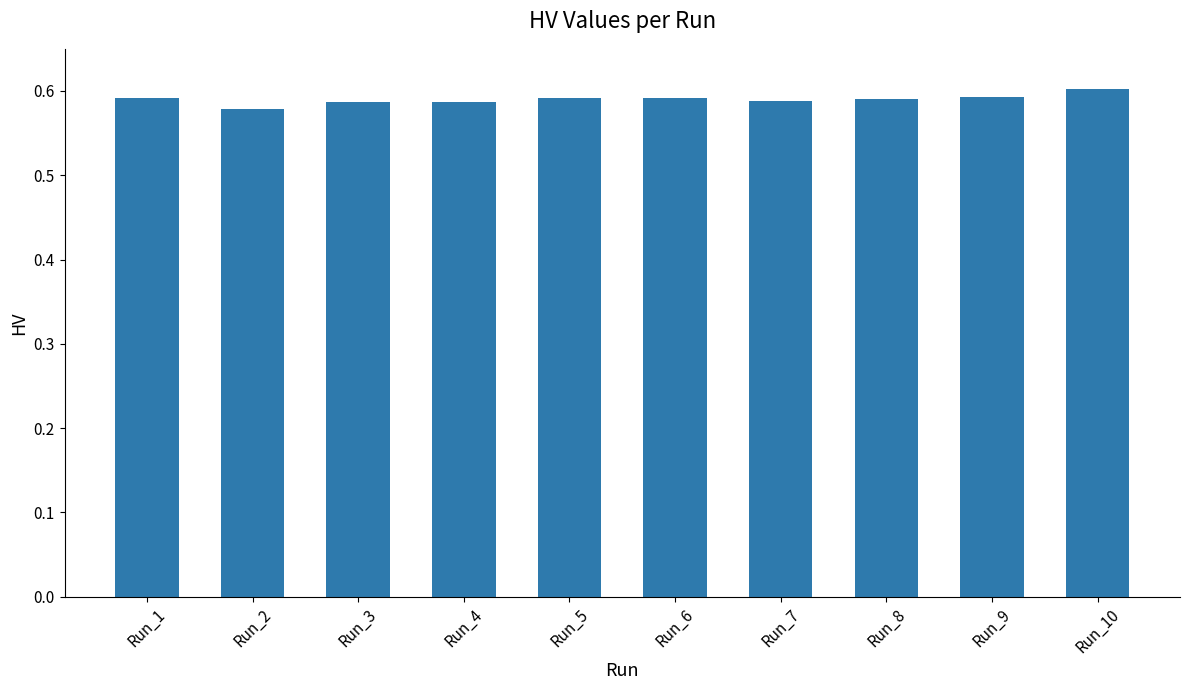

True or false: the data shows 0.6 at Run_4.

True